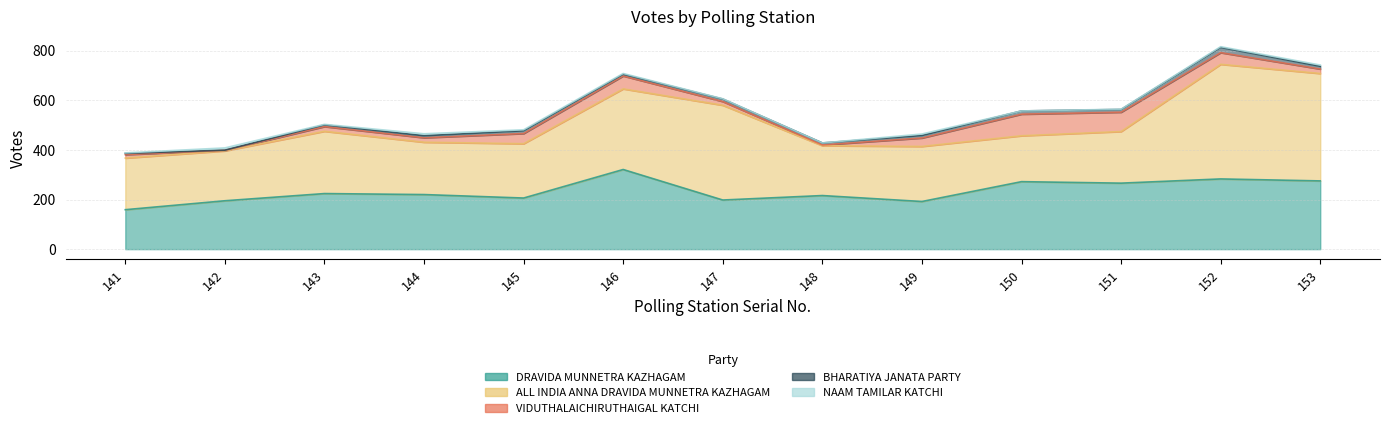

Which category has the highest value in the DRAVIDA MUNNETRA KAZHAGAM series?

146